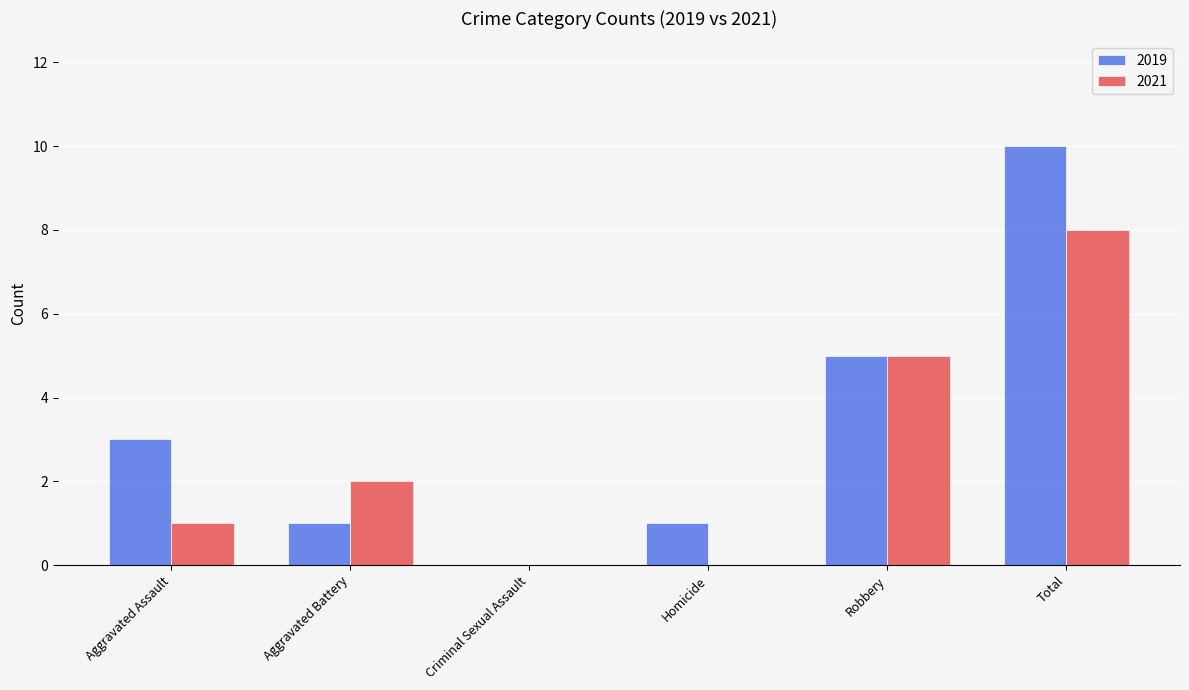

Reading left to right, extract all data points from this chart.

2019: 3	1	0	1	5	10
2021: 1	2	0	0	5	8